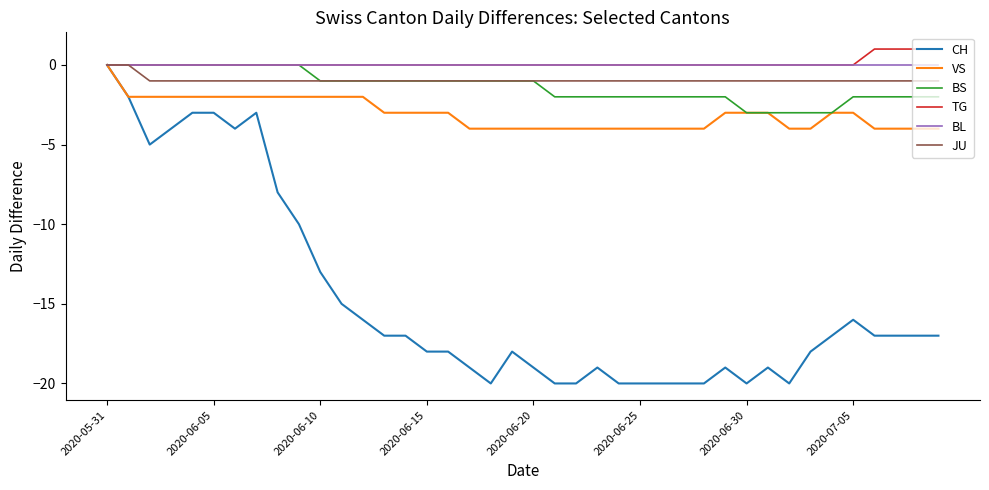

How many lines are shown in the chart?

6